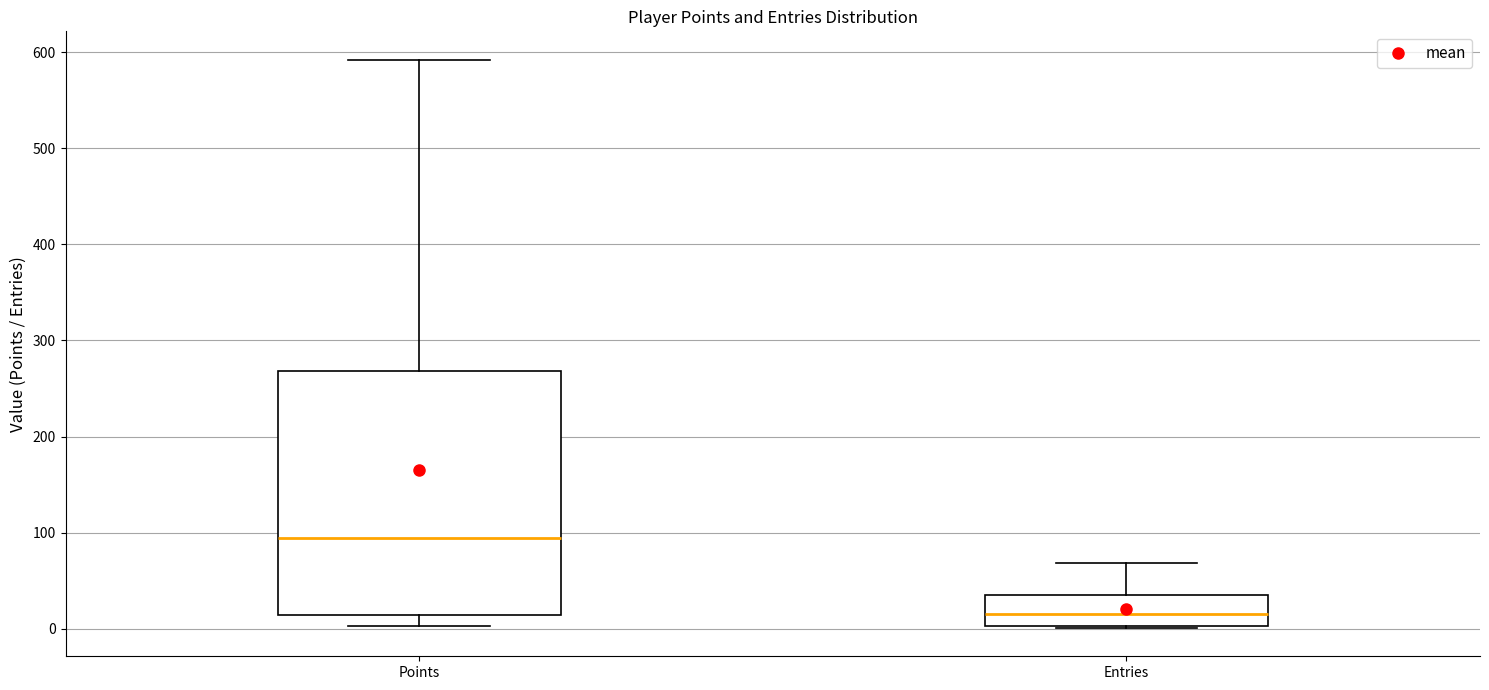

Where is the lower edge of the box for Points on the y-axis? The values are not printed on the chart, so give them approximately, as read against the axis.

10